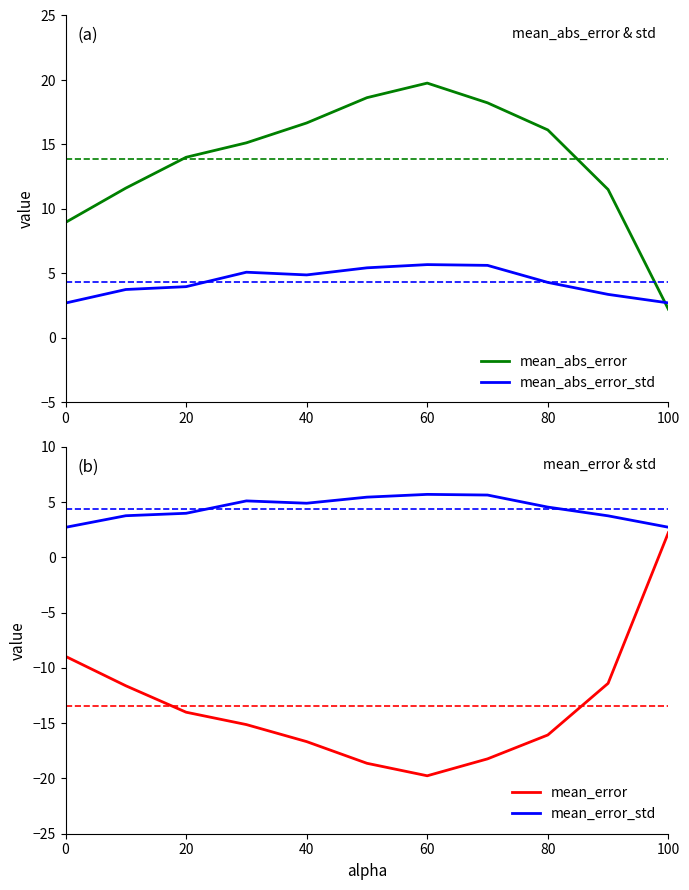

At which label does mean_abs_error reach its minimum?

100